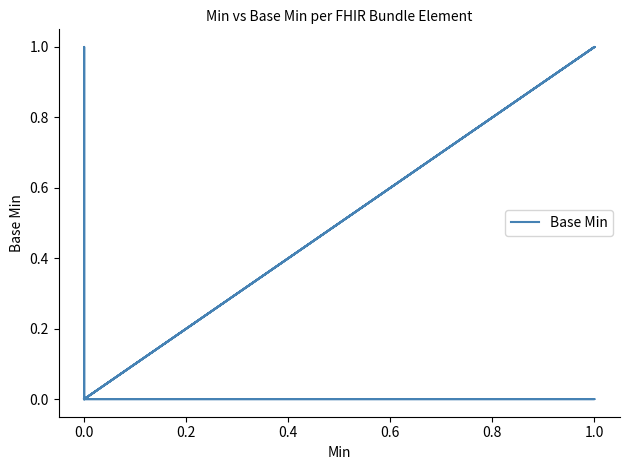

The value at 0.0 is 0. True or false?

True